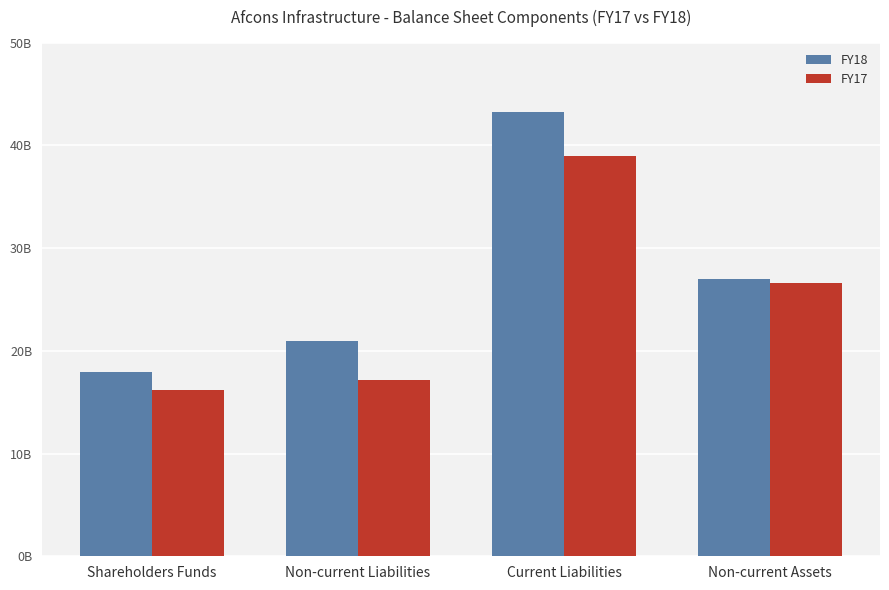

What are all the series names shown in the legend?

FY18, FY17